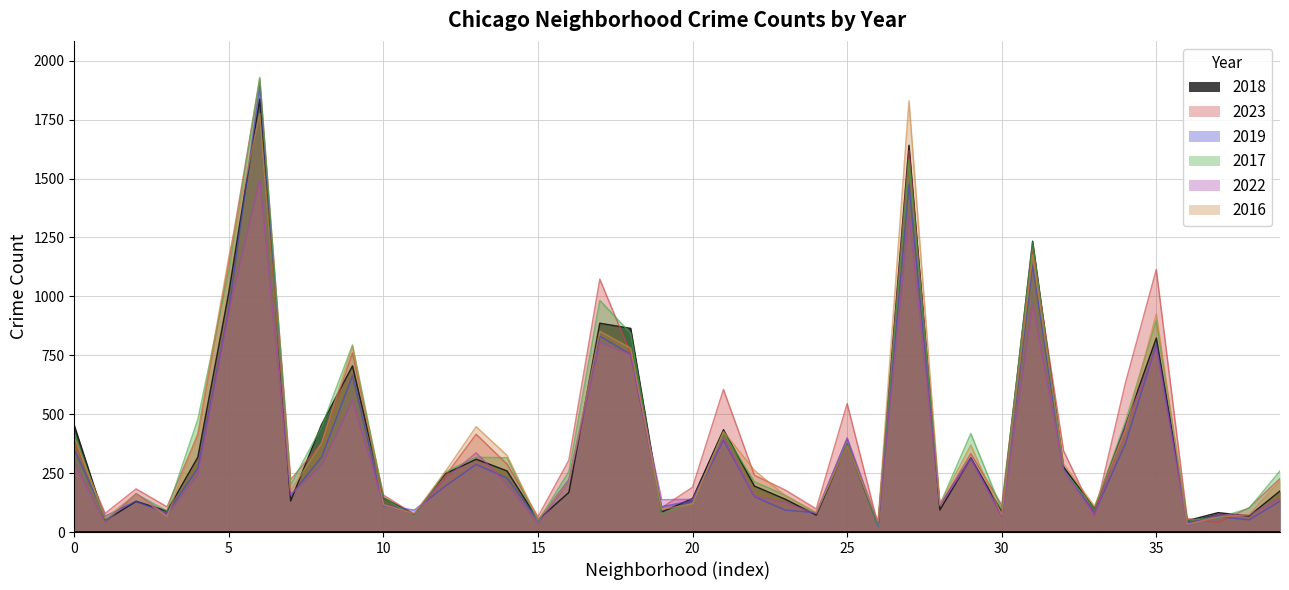

What is the sum of the 2017 values at Chicago Lawn and Greektown?

904